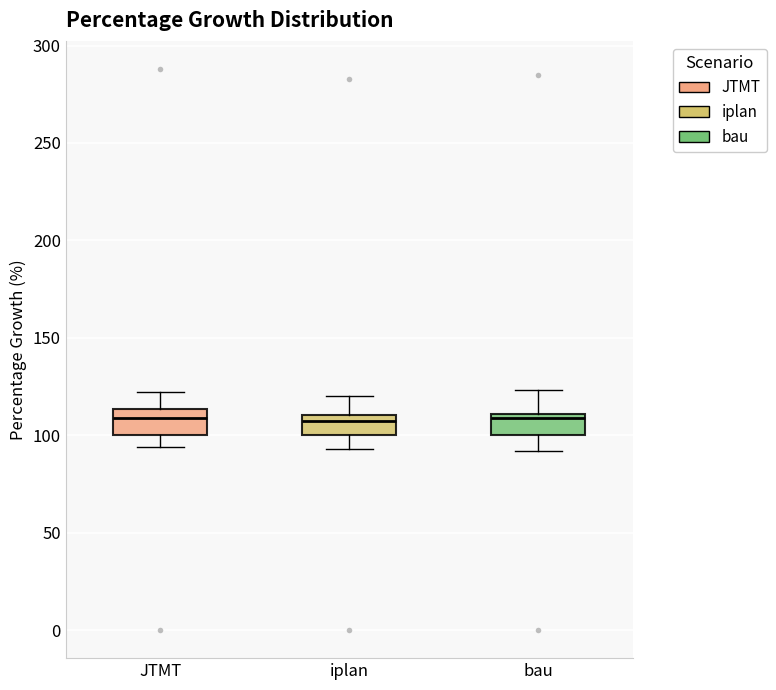

Where is the lower edge of the box for bau on the y-axis? The values are not printed on the chart, so give them approximately, as read against the axis.

100